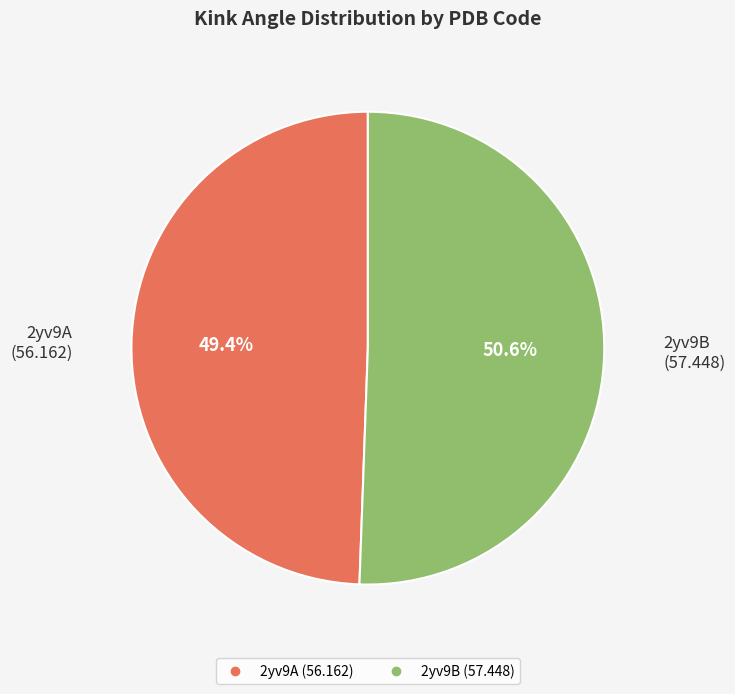

The 2yv9A slice represents 49% of the pie. True or false?

True